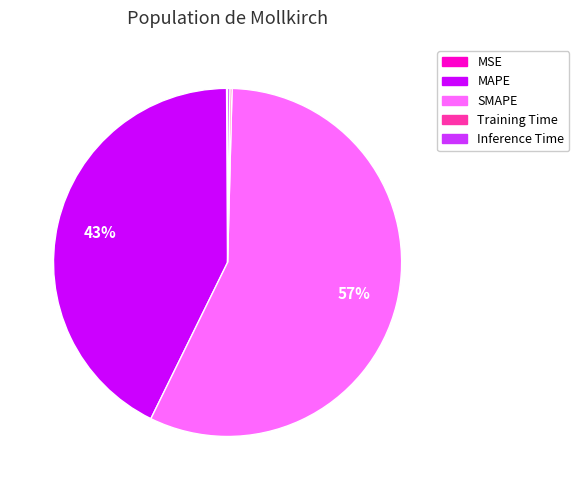

To the nearest percent, what is the difference between the largest and smallest slice percentages?

57%